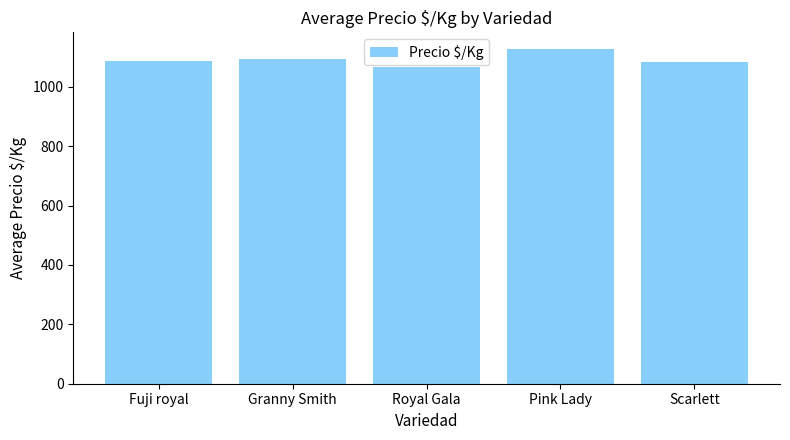

What is the ratio of the value at Scarlett to the value at Royal Gala?

1.0